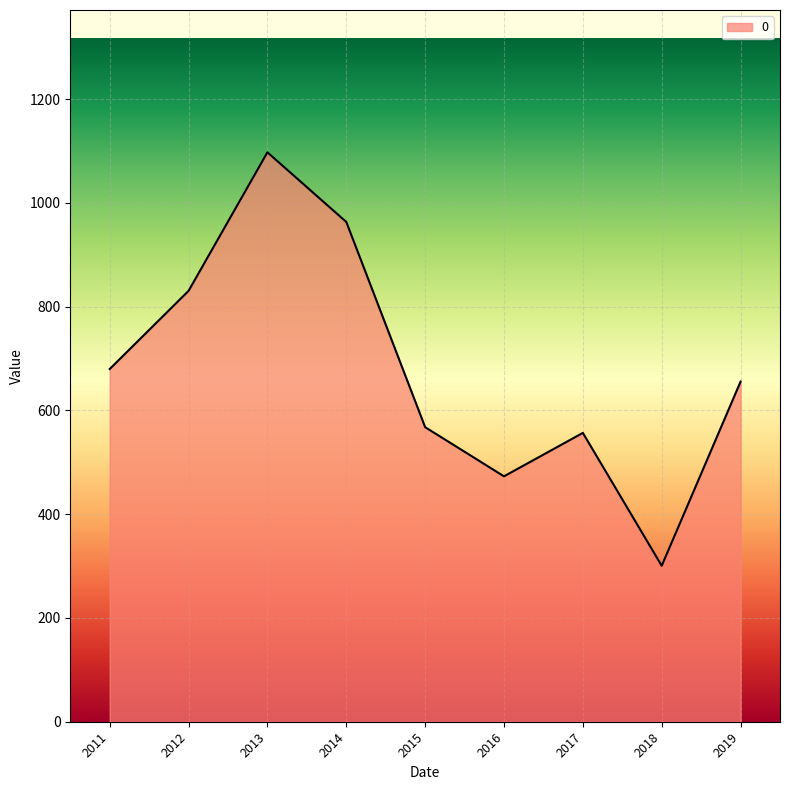

Which has a higher value, 2014 or 2018?

2014